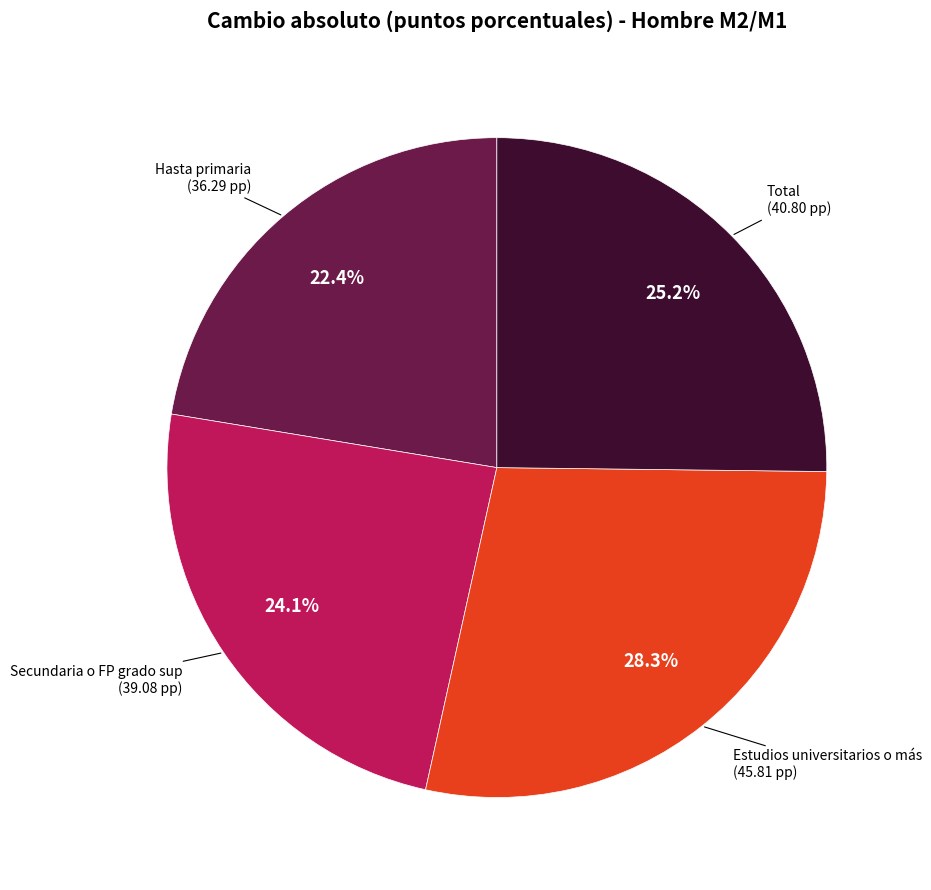

To the nearest percent, what is the difference between the largest and smallest slice percentages?

6%